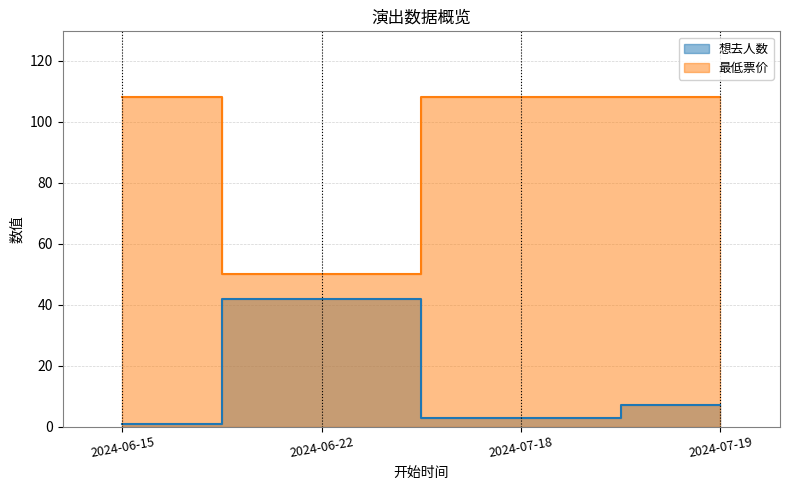

How many data points in 想去人数 are less than 7?

2